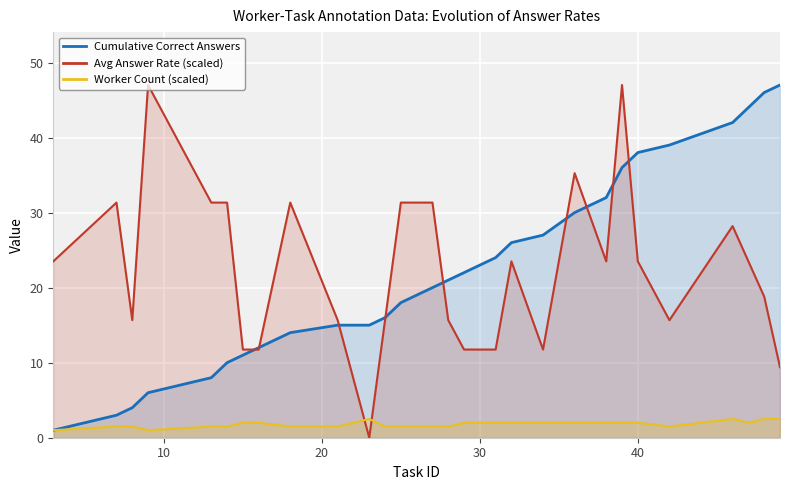

The value of Cumulative Correct Answers at 40 is 38.0. True or false?

True